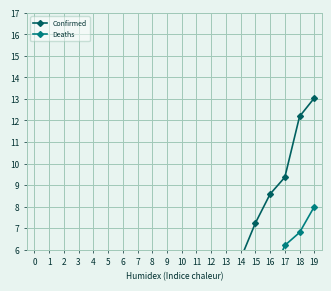

How many values in the Confirmed series are below 3?

10